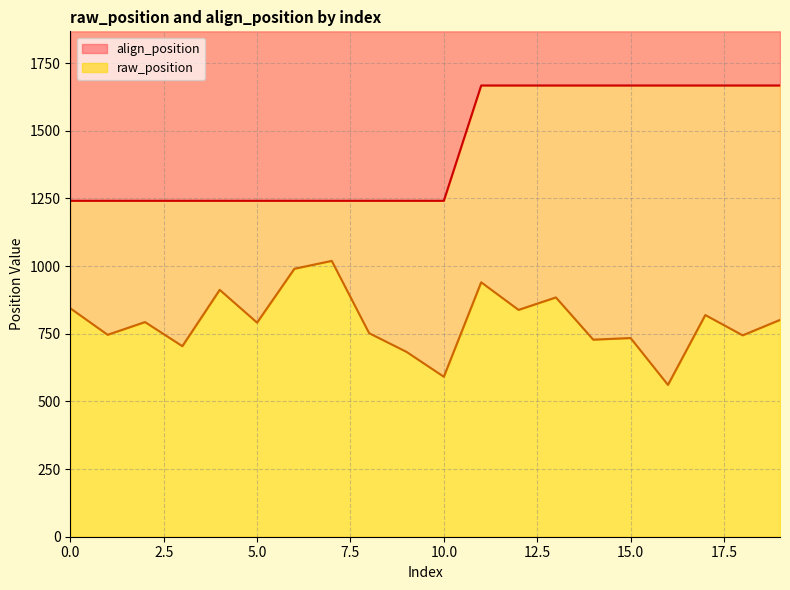

Does the chart have visible grid lines?

Yes